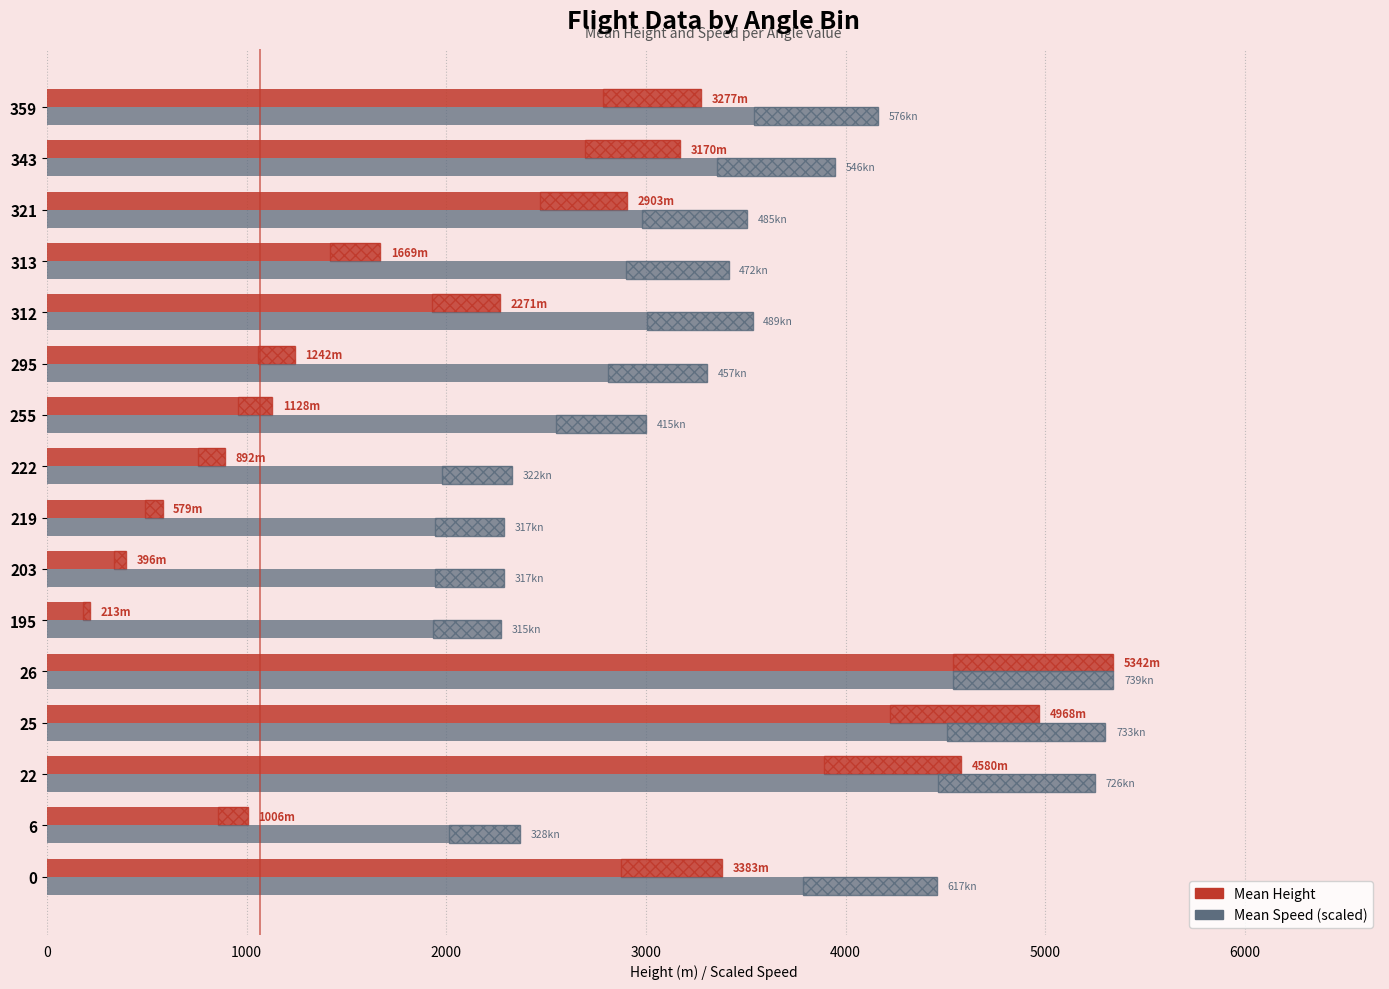

What position from the left is 4000?

5